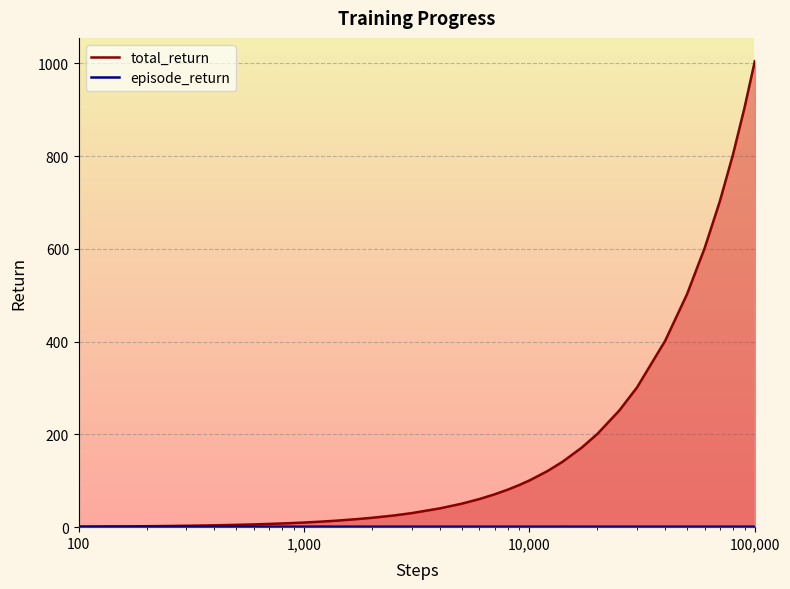

Which series has the largest total across all categories?

total_return